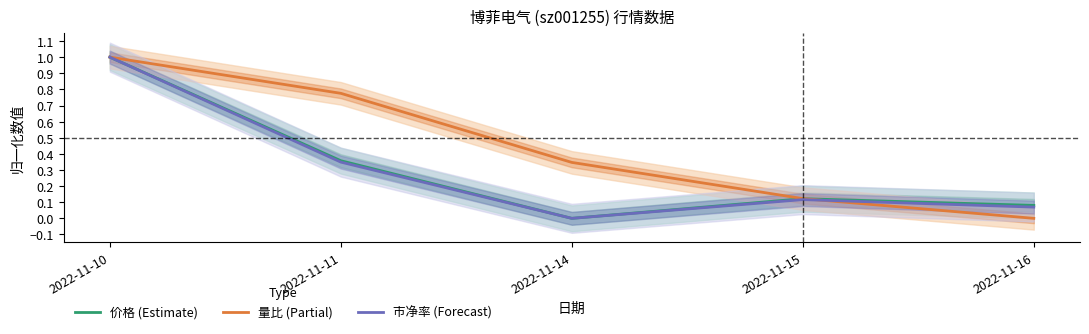

What is the value of the 价格 (Estimate) point at the 2nd from the left?

0.4